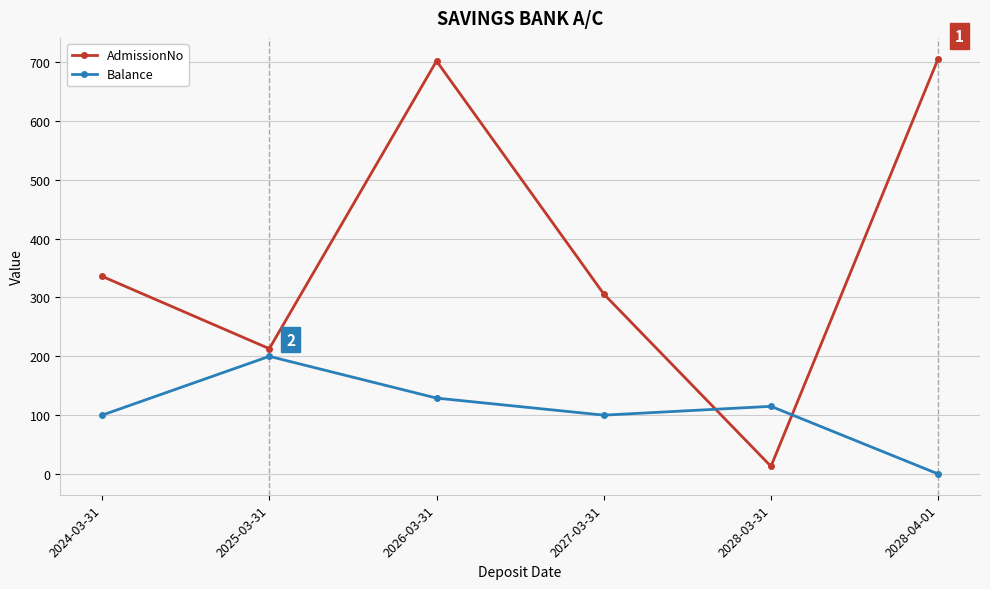

What is the label of the 5th point from the right?

2025-03-31